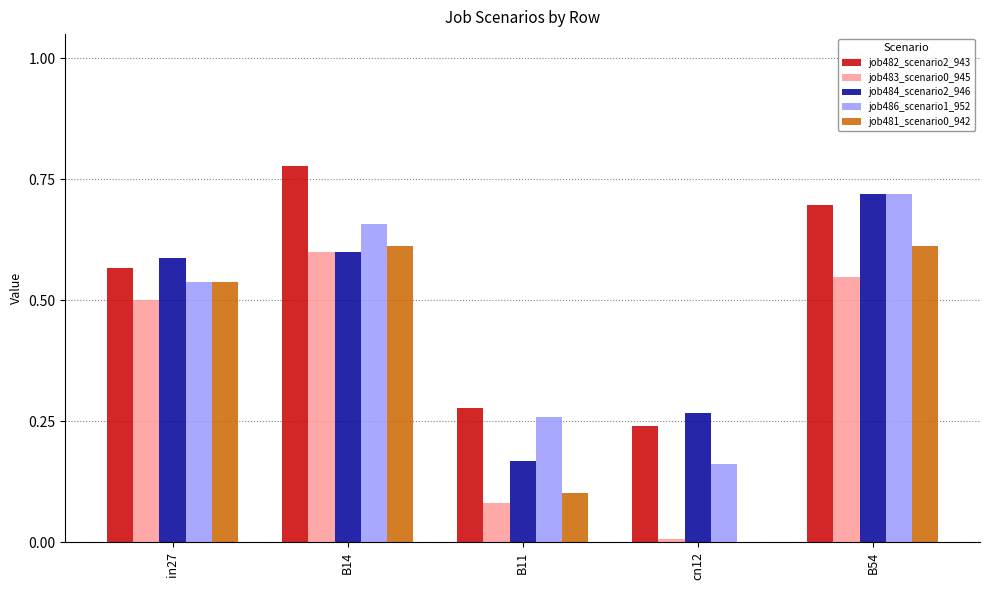

Which label corresponds to the largest value in the chart?

B14